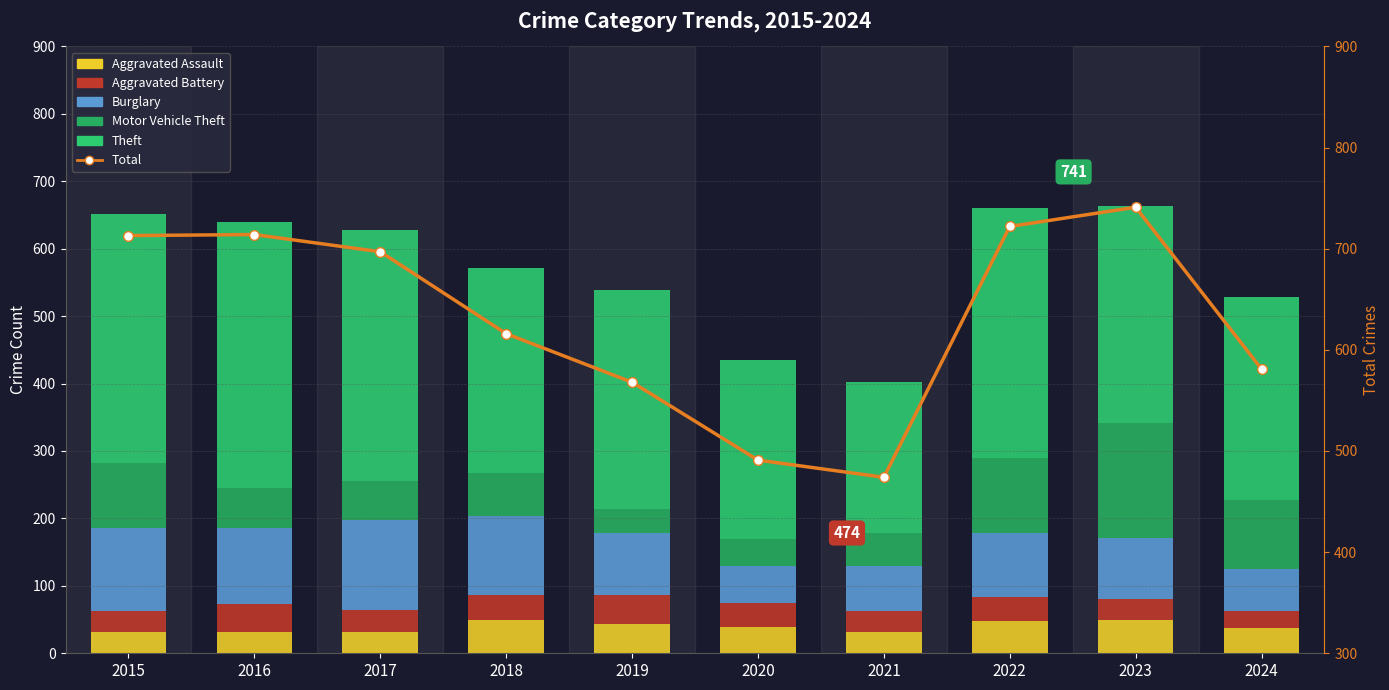

Is the value of Burglary at 2024 greater than the value of Total at 2019?

No